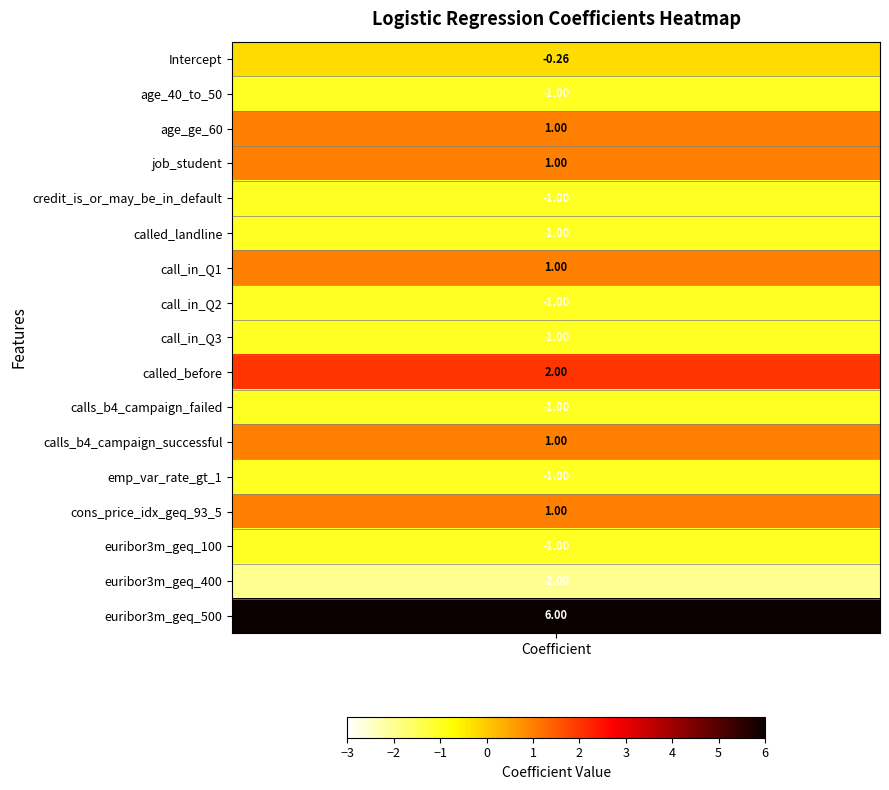

Reading left to right, list all the values displayed in this chart.

-0.3	-1.0	1.0	1.0	-1.0	-1.0	1.0	-1.0	-1.0	2.0	-1.0	1.0	-1.0	1.0	-1.0	-2.0	6.0